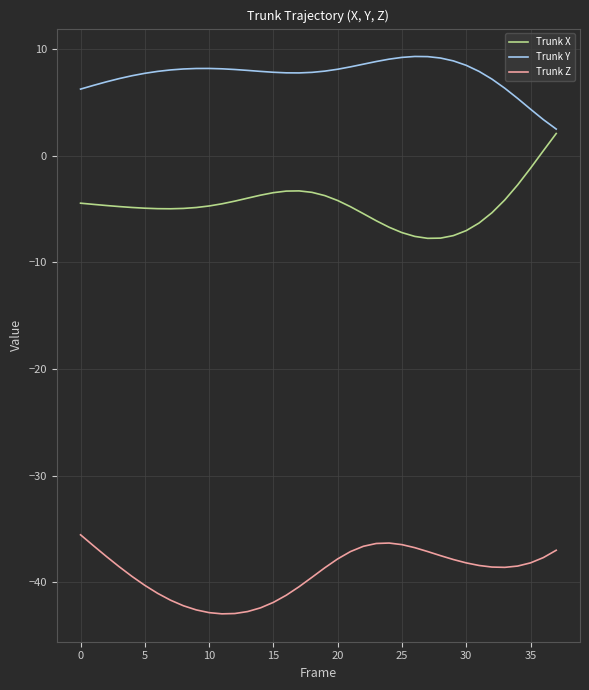

Rank the series by their average value, from lowest to highest.

Trunk Z, Trunk X, Trunk Y